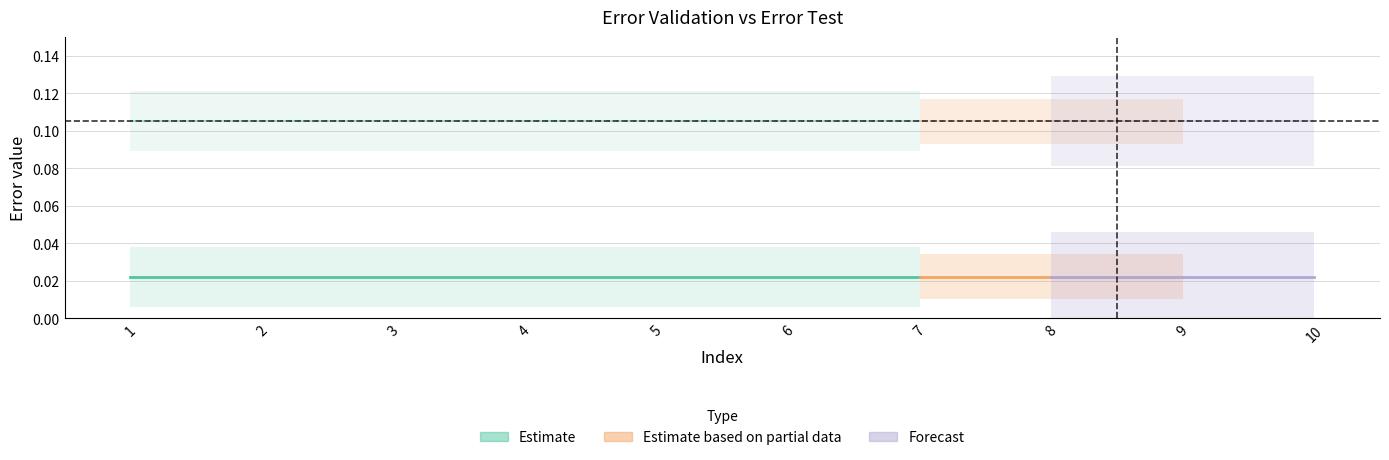

Reading left to right, extract all data points from this chart.

erro validation: 0.0	0.0	0.0	0.0	0.0	0.0	0.0
erro test: 0.1	0.1	0.1	0.1	0.1	0.1	0.1